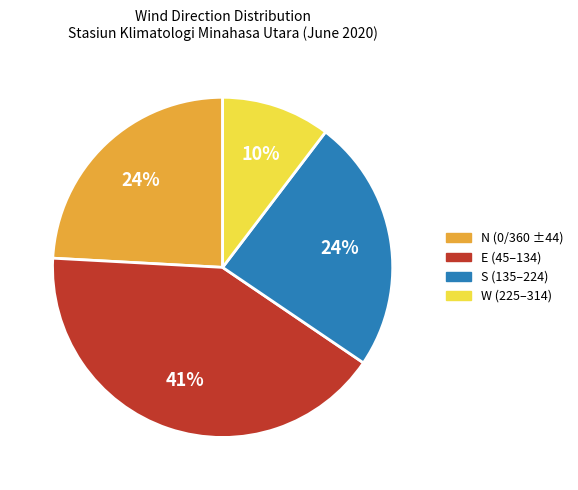

Is there any slice that represents more than half of the pie?

No